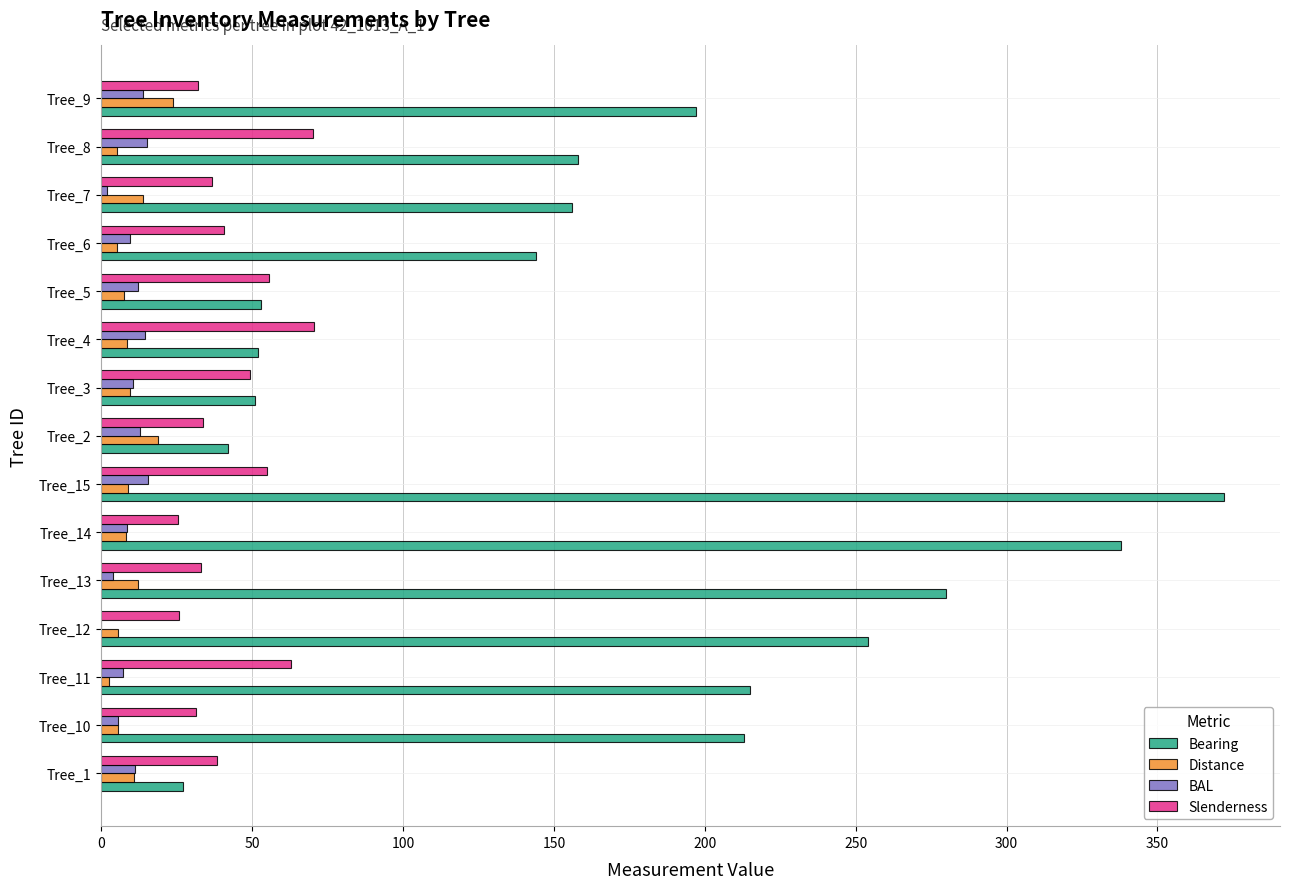

At which category is the sum across all series the highest?

Tree_15